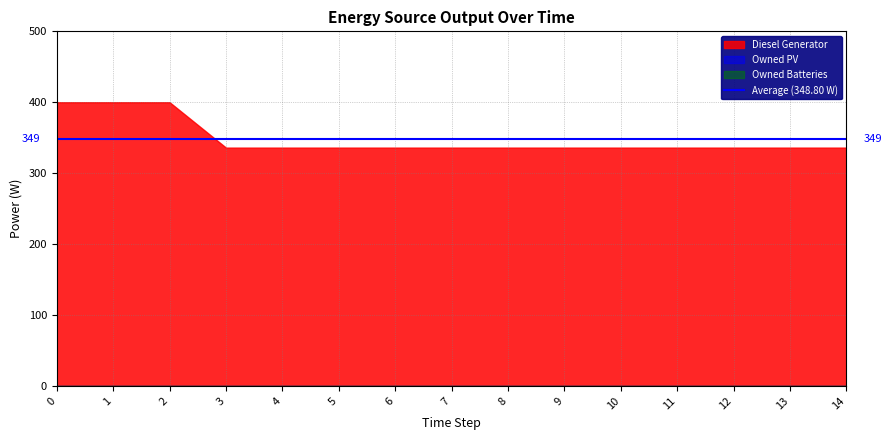

Rank the series by their maximum value, from lowest to highest.

Owned PV, Owned Batteries, Diesel Generator